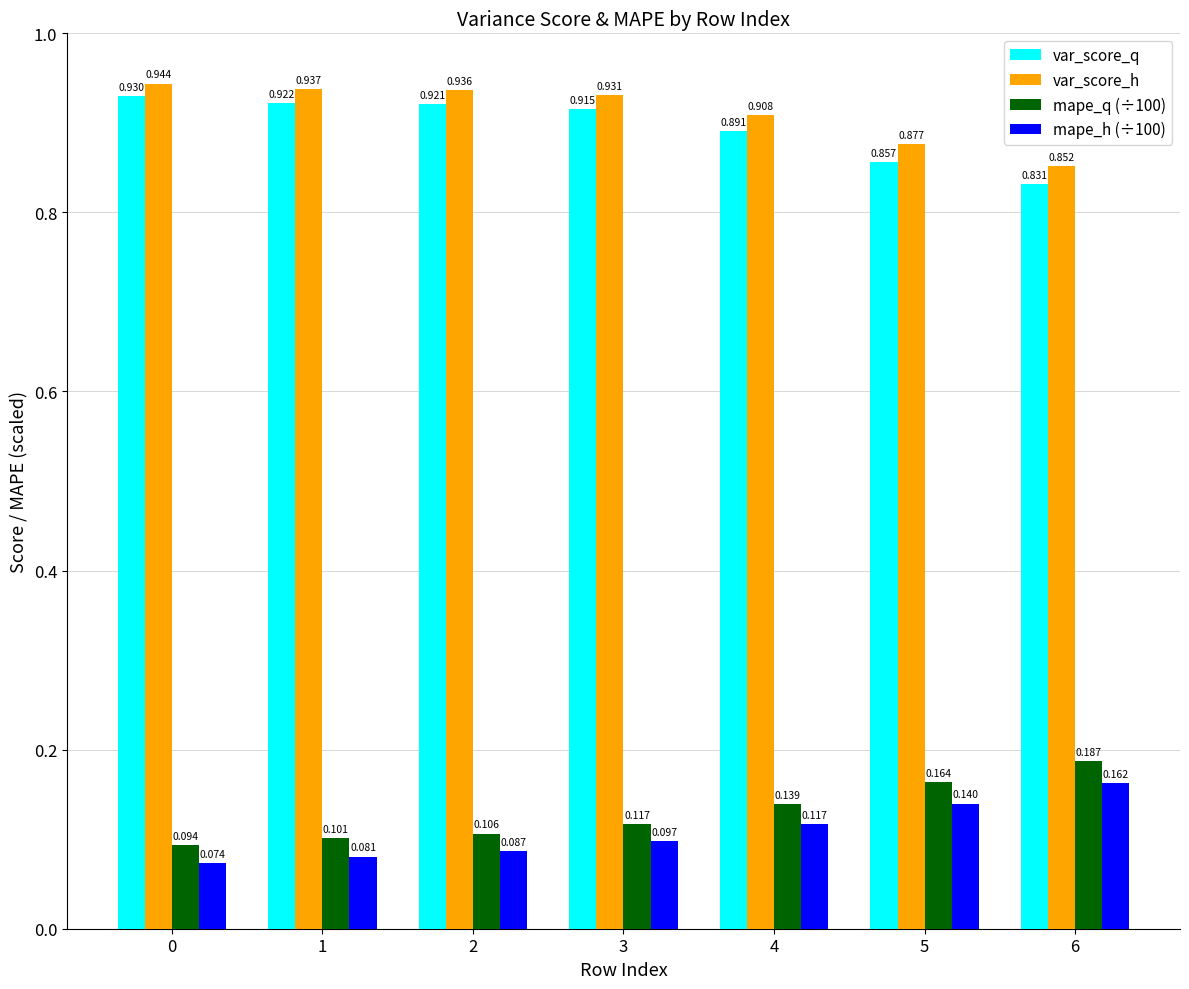

Is the value of mape_h (÷100) at 1 greater than the value of var_score_h at 6?

No